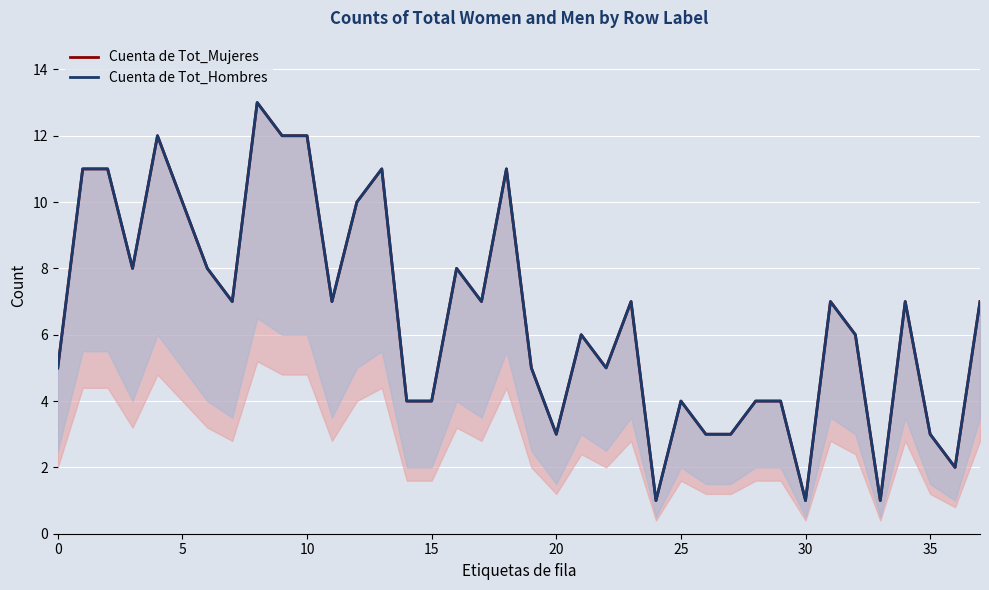

Is the value of Cuenta de Tot_Mujeres at 33 greater than the value of Cuenta de Tot_Hombres at 20?

No